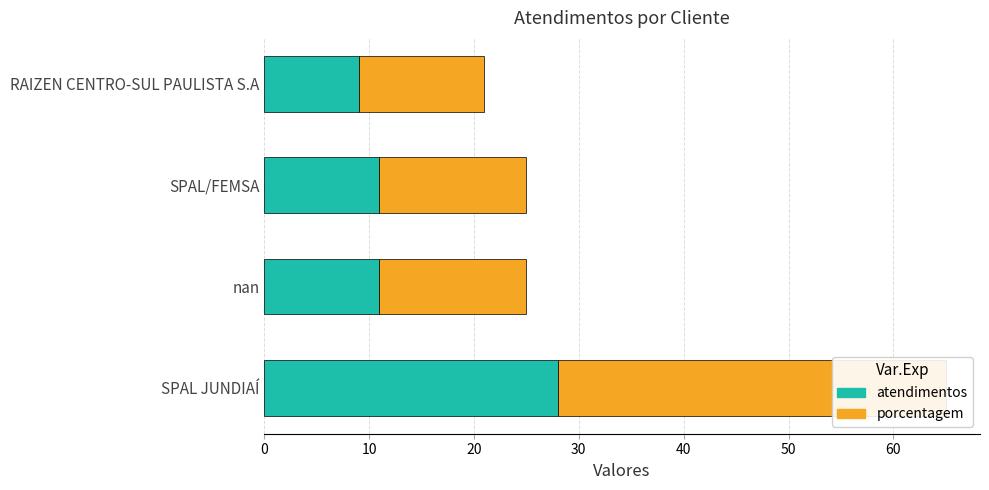

At SPAL/FEMSA, list the series in order from smallest to largest.

atendimentos, porcentagem